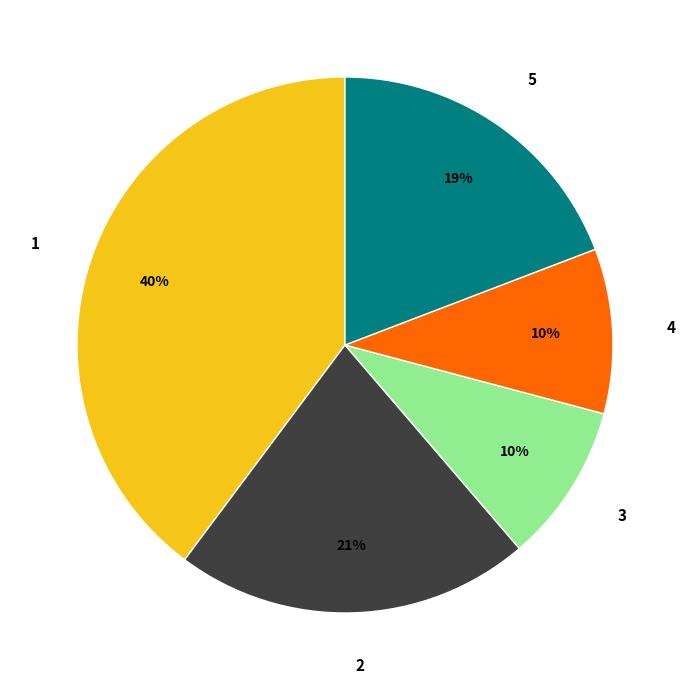

To the nearest percent, what is the average slice percentage?

20%